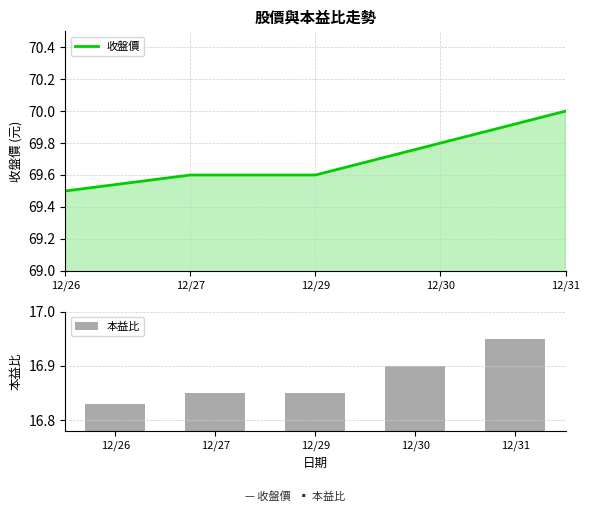

What is the sum of all 本益比 values?

84.4